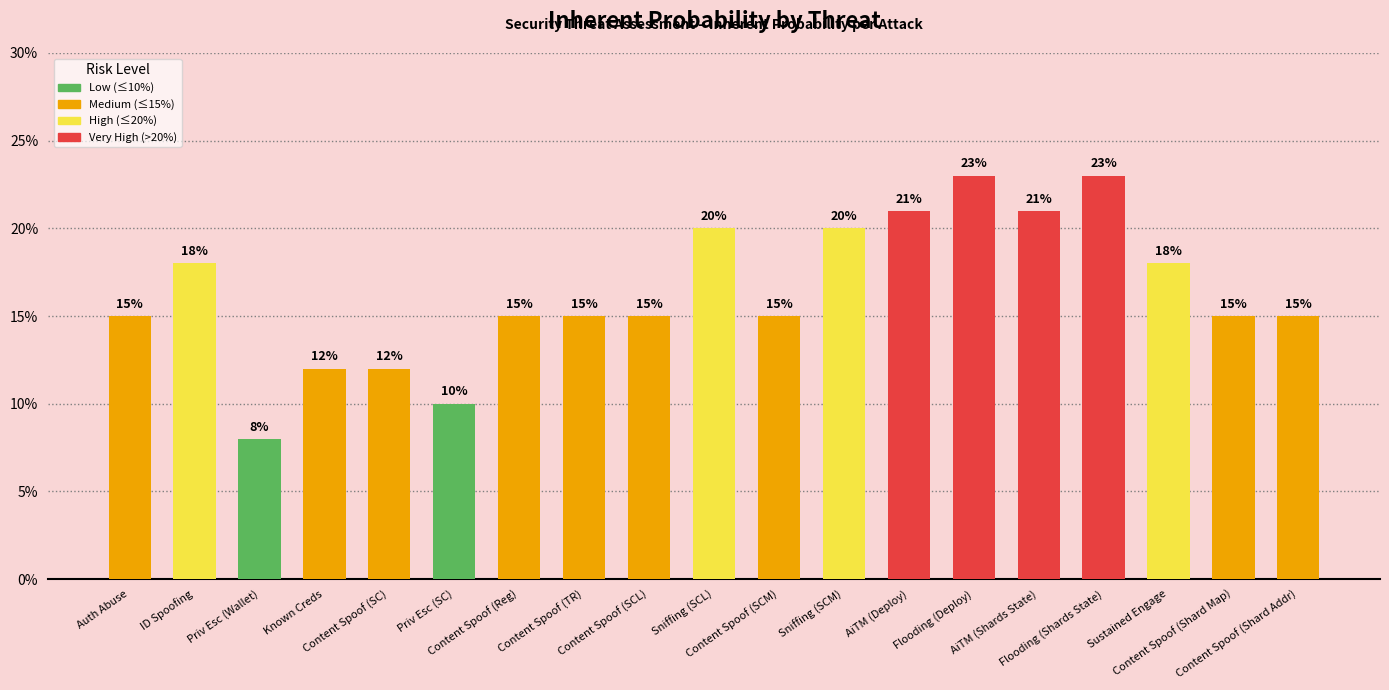

Are the bars horizontal?

No